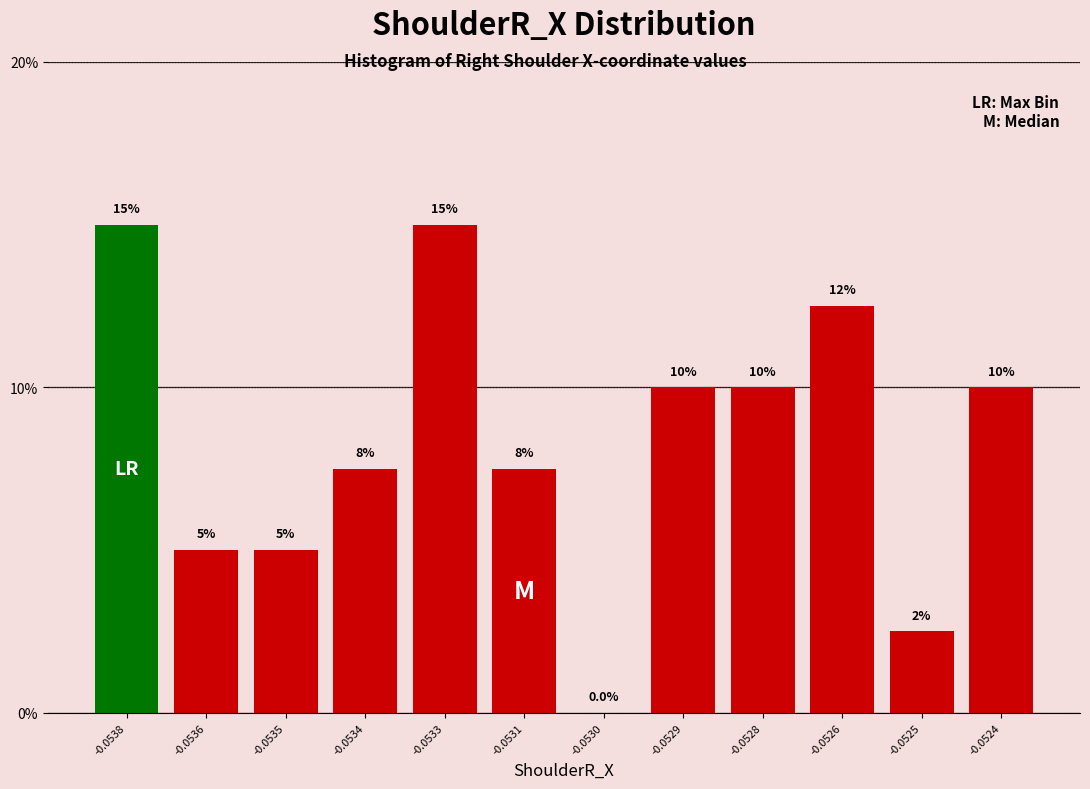

Reading left to right, list all the values displayed in this chart.

-0.0538=15.0	-0.0536=5.0	-0.0535=5.0	-0.0534=7.5	-0.0533=15.0	-0.0531=7.5	-0.0530=0.0	-0.0529=10.0	-0.0528=10.0	-0.0526=12.5	-0.0525=2.5	-0.0524=10.0